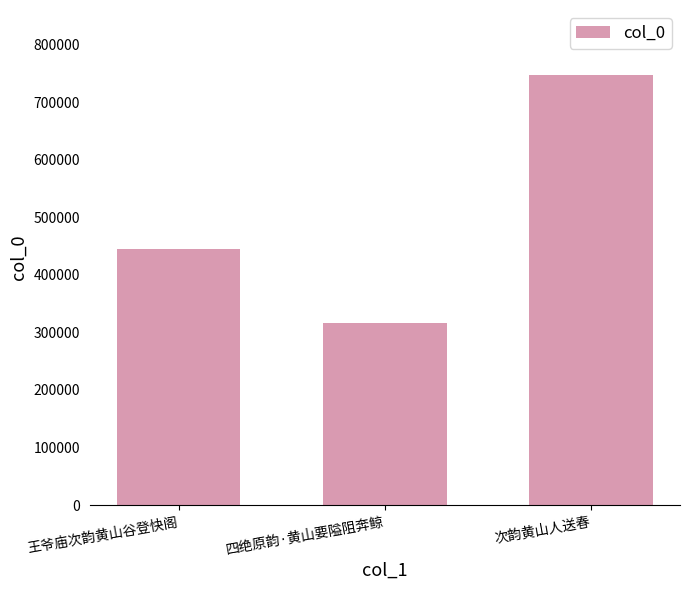

What is the smallest value displayed?

316032